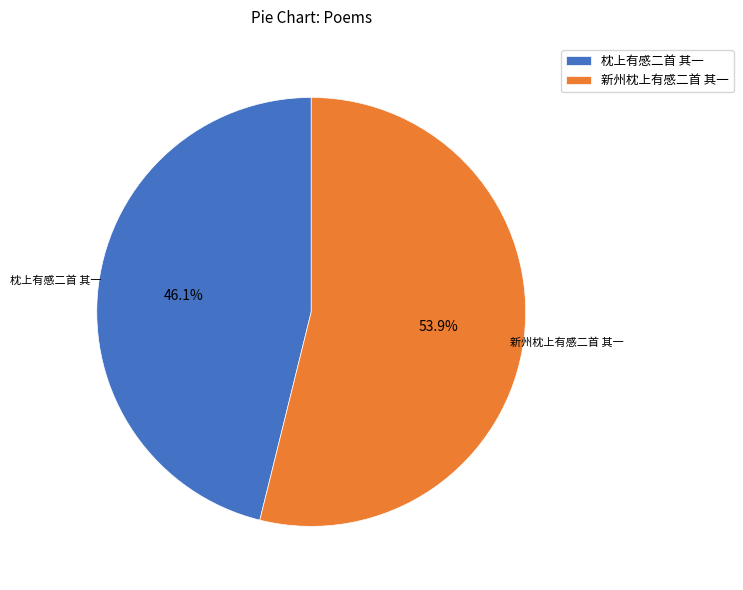

Between 枕上有感二首 其一 and 新州枕上有感二首 其一, which is larger?

新州枕上有感二首 其一